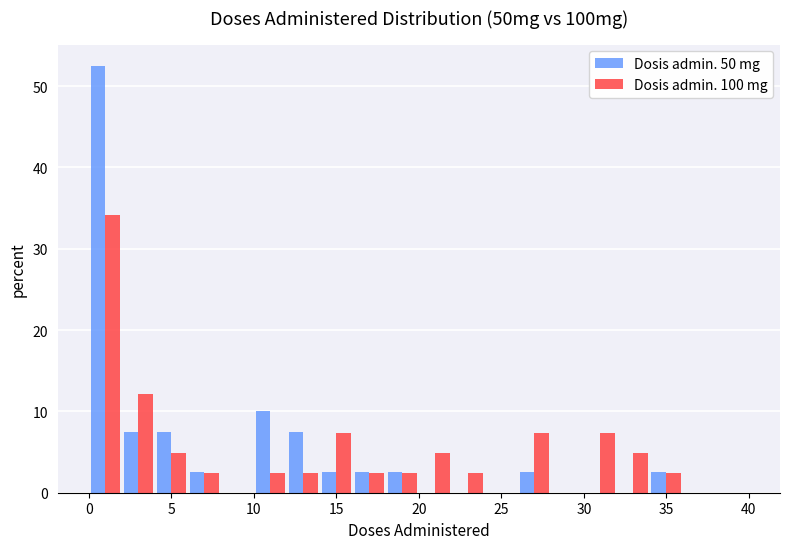

Reading left to right, transcribe this chart: for each range on the x-axis, give the height of each series' bar. The values are not printed on the chart, so give them approximately, as read against the axis.

0 to 2: Dosis admin. 50 mg=53	Dosis admin. 100 mg=34
2 to 4: Dosis admin. 50 mg=8	Dosis admin. 100 mg=12
4 to 6: Dosis admin. 50 mg=8	Dosis admin. 100 mg=5
6 to 8: Dosis admin. 50 mg=3	Dosis admin. 100 mg=2
8 to 10: Dosis admin. 50 mg=0	Dosis admin. 100 mg=0
10 to 12: Dosis admin. 50 mg=10	Dosis admin. 100 mg=2
12 to 14: Dosis admin. 50 mg=8	Dosis admin. 100 mg=2
14 to 16: Dosis admin. 50 mg=3	Dosis admin. 100 mg=7
16 to 18: Dosis admin. 50 mg=3	Dosis admin. 100 mg=2
18 to 20: Dosis admin. 50 mg=3	Dosis admin. 100 mg=2
20 to 22: Dosis admin. 50 mg=0	Dosis admin. 100 mg=5
22 to 24: Dosis admin. 50 mg=0	Dosis admin. 100 mg=2
24 to 26: Dosis admin. 50 mg=0	Dosis admin. 100 mg=0
26 to 28: Dosis admin. 50 mg=3	Dosis admin. 100 mg=7
28 to 30: Dosis admin. 50 mg=0	Dosis admin. 100 mg=0
30 to 32: Dosis admin. 50 mg=0	Dosis admin. 100 mg=7
32 to 34: Dosis admin. 50 mg=0	Dosis admin. 100 mg=5
34 to 36: Dosis admin. 50 mg=3	Dosis admin. 100 mg=2
36 to 38: Dosis admin. 50 mg=0	Dosis admin. 100 mg=0
38 to 40: Dosis admin. 50 mg=0	Dosis admin. 100 mg=0